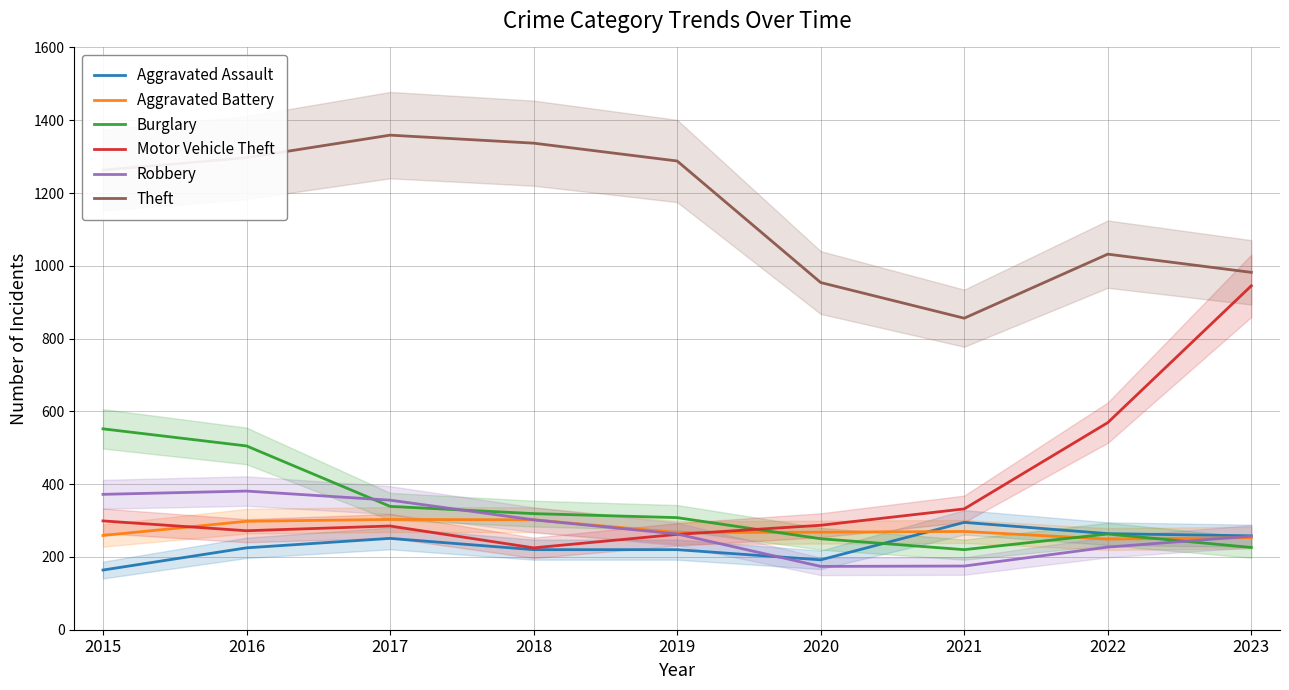

What is the value of the Robbery point at the 8th from the left?

227